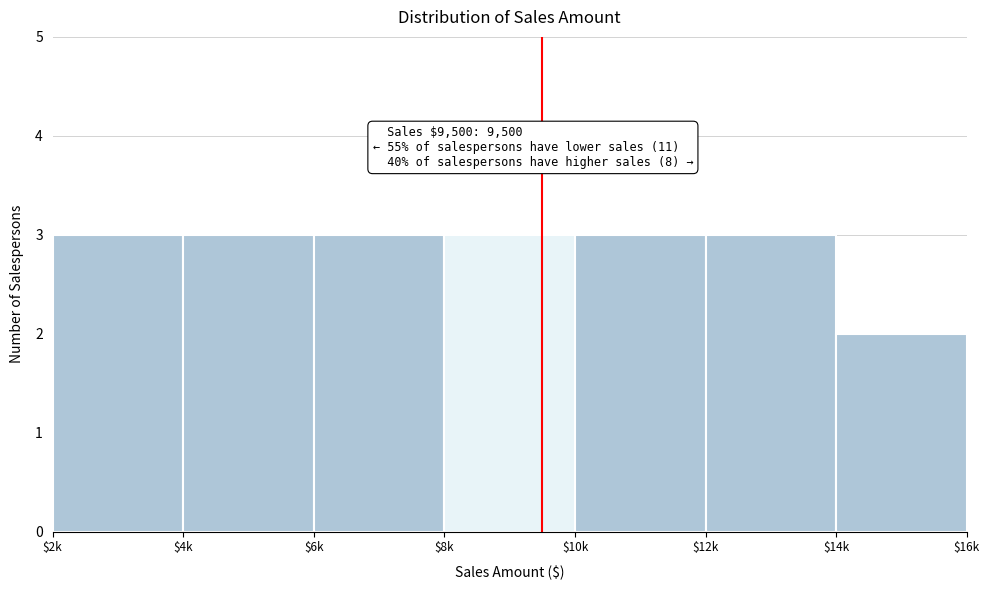

Reading left to right, what are all the values shown in this chart?

3	3	3	3	3	3	2